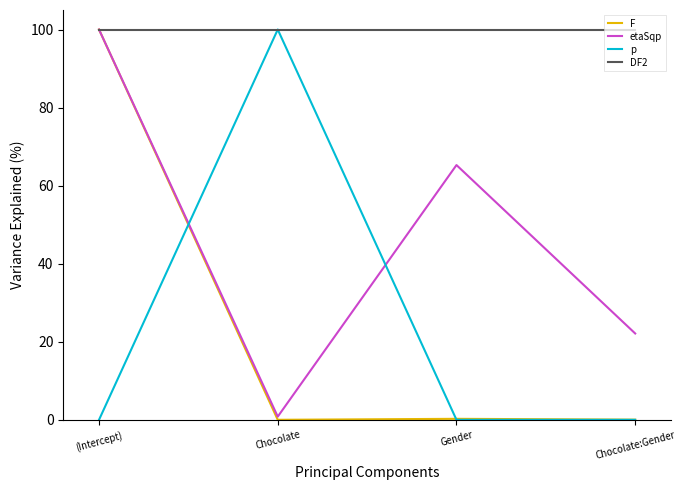

Which series changed the most between Chocolate and Chocolate:Gender?

p